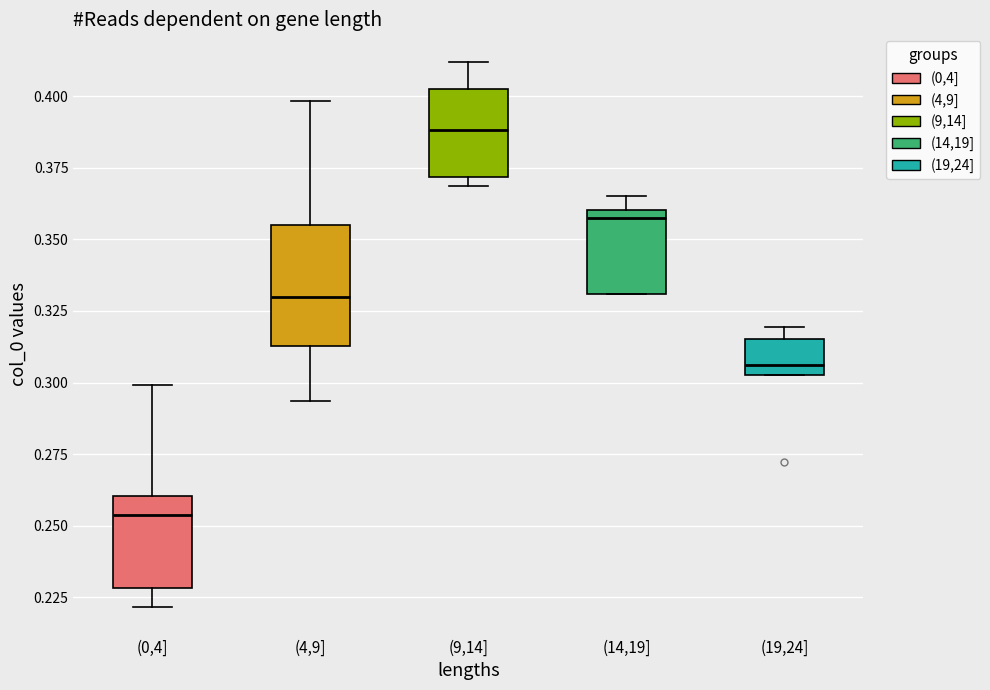

Reading left to right, transcribe this box plot: for each box, give where its median line is, the range the box spans, and where its two whiskers end, as read against the y-axis. The values are not printed on the chart, so give them approximately, as read against the axis.

(0,4]: median 0.255, box 0.230 to 0.260, whiskers 0.220 to 0.300
(4,9]: median 0.330, box 0.315 to 0.355, whiskers 0.295 to 0.400
(9,14]: median 0.390, box 0.370 to 0.400, whiskers 0.370 (just below the box's lower edge) to 0.410
(14,19]: median 0.355, box 0.330 to 0.360, whiskers 0.330 to 0.365
(19,24]: median 0.305 (just above the box's lower edge), box 0.305 to 0.315, whiskers 0.305 to 0.320